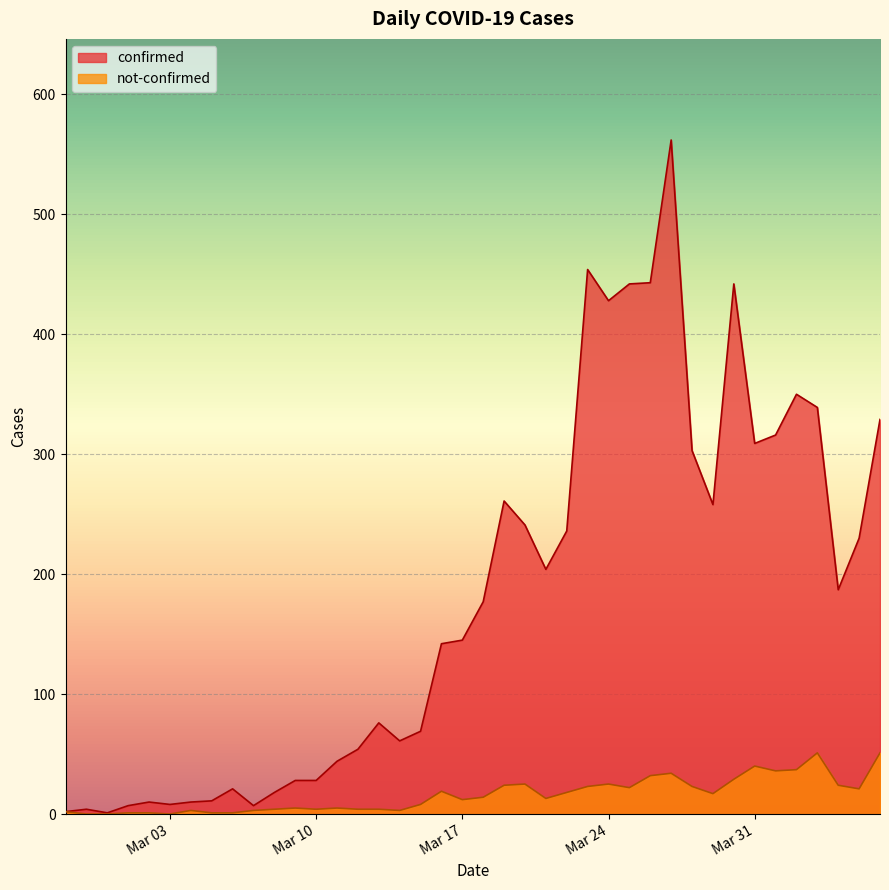

True or false: not-confirmed and confirmed cross at least once.

False